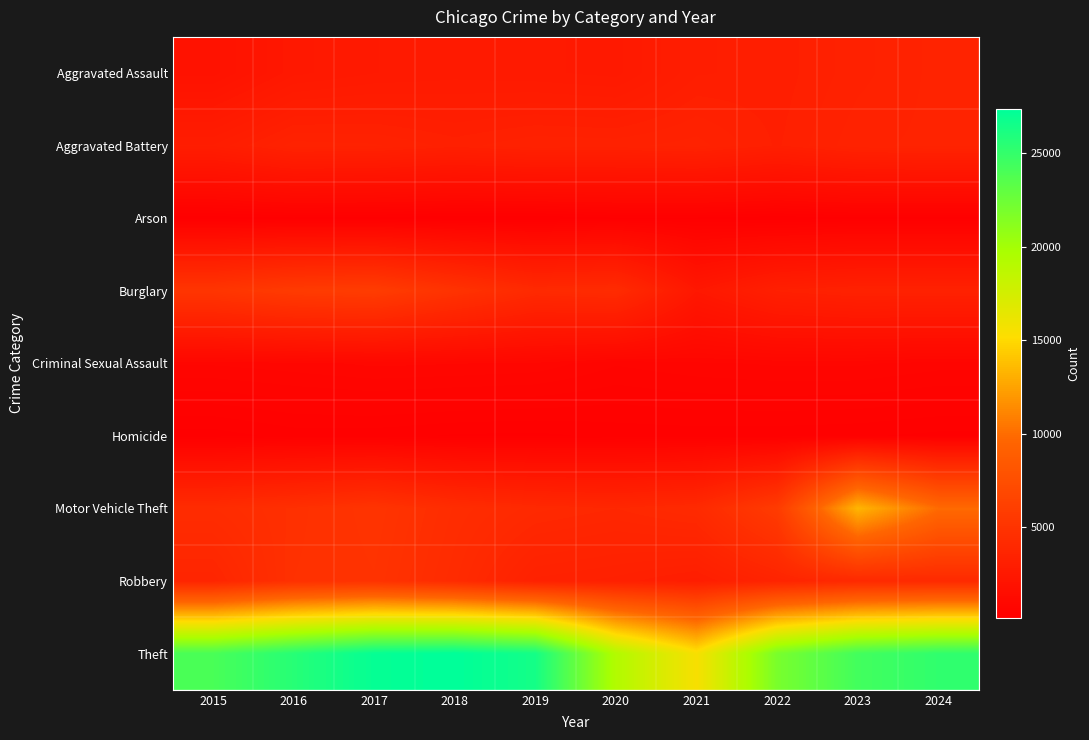

At how many categories does at least one series exceed 15392?

10